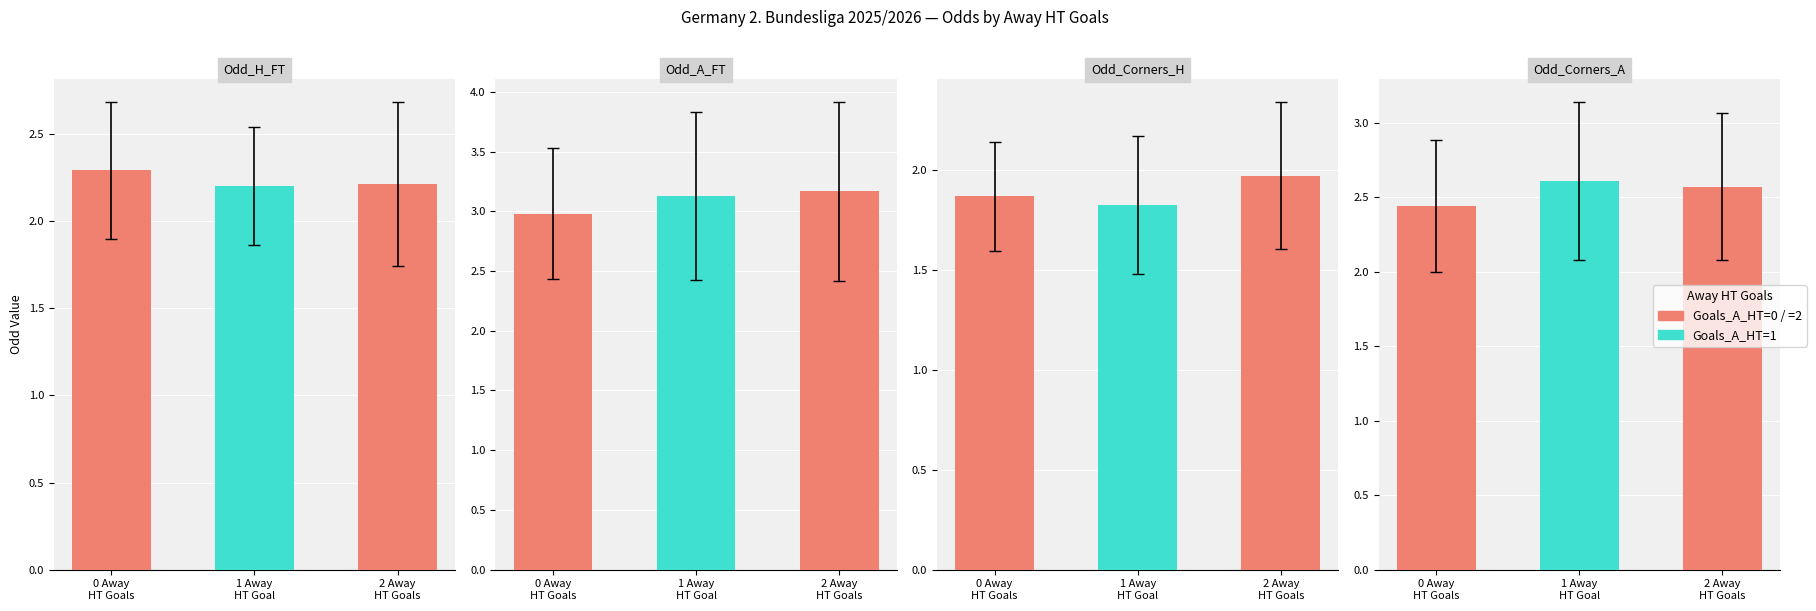

The value of Odd_Corners_H at 0 Away
HT Goals is 1.9. True or false?

True